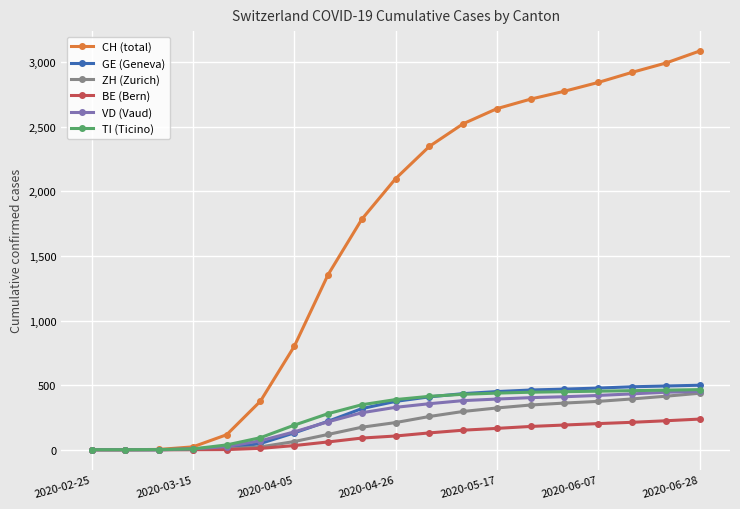

What is the highest value of the TI (Ticino) series?

465